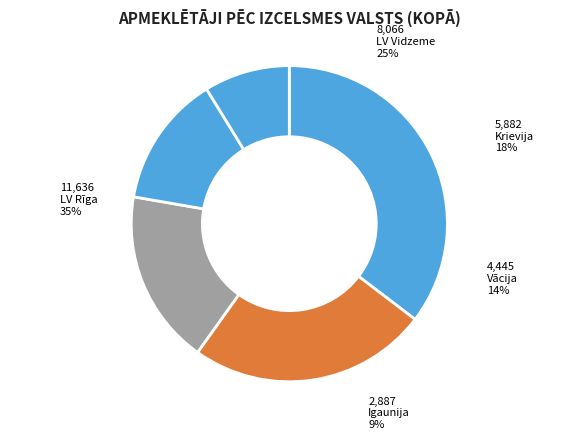

To the nearest percent, what is the difference between the Igaunija and Vācija slice percentages?

5%